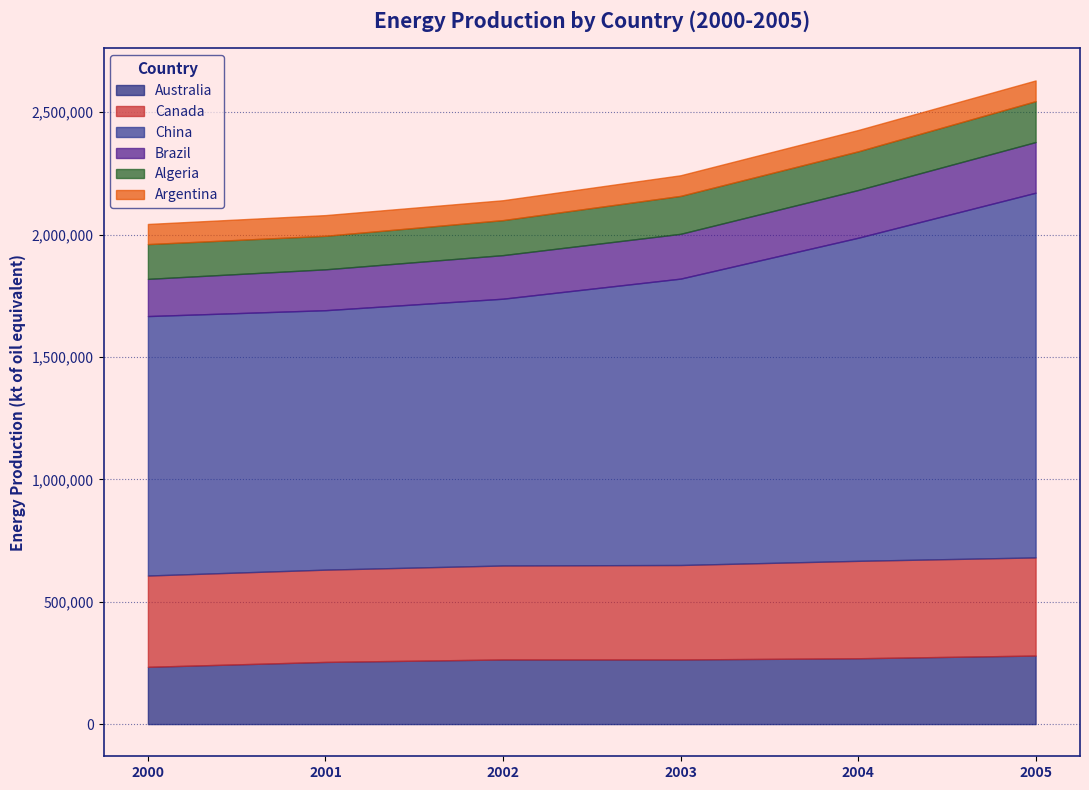

At which label does Canada first exceed 386000?

2004